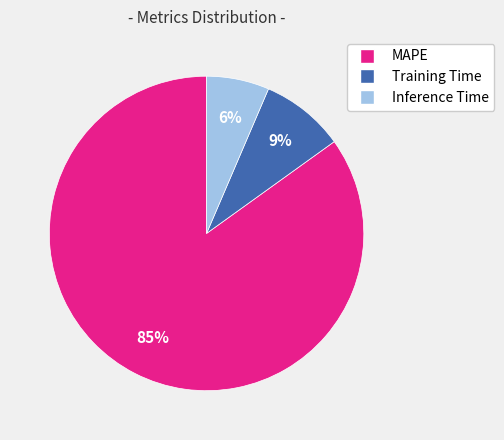

Which category has the smallest portion of the pie?

Inference Time